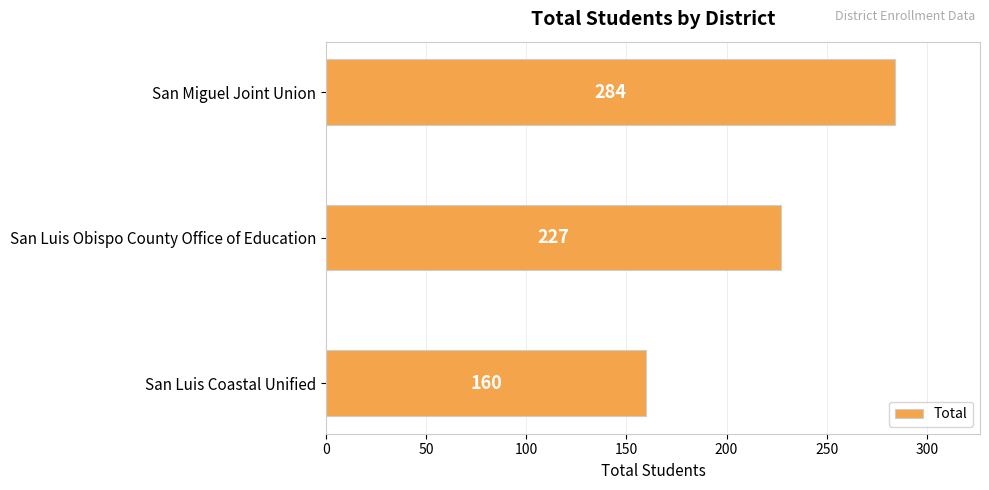

What is the smallest value displayed?

160